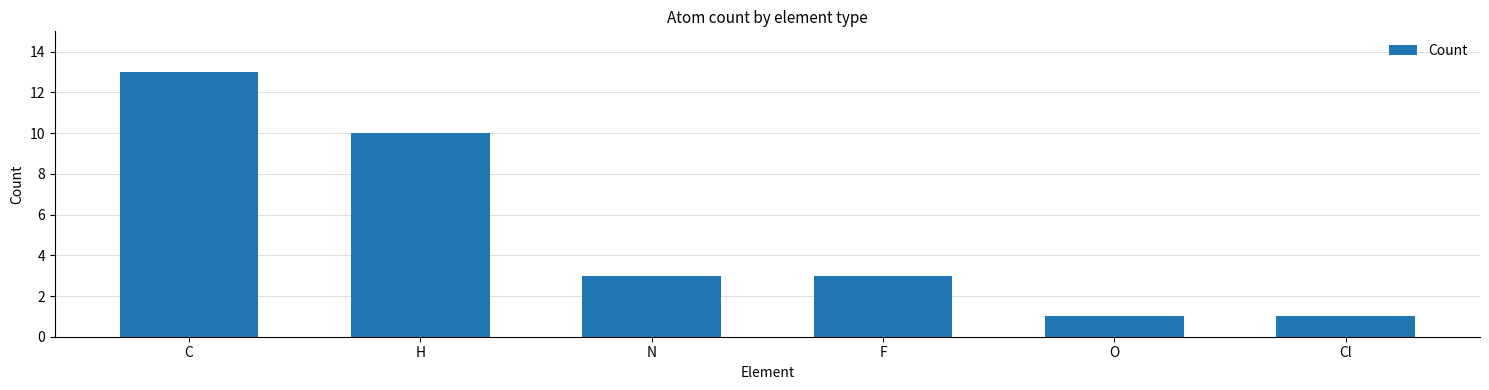

What is the label of the 4th bar from the left?

F